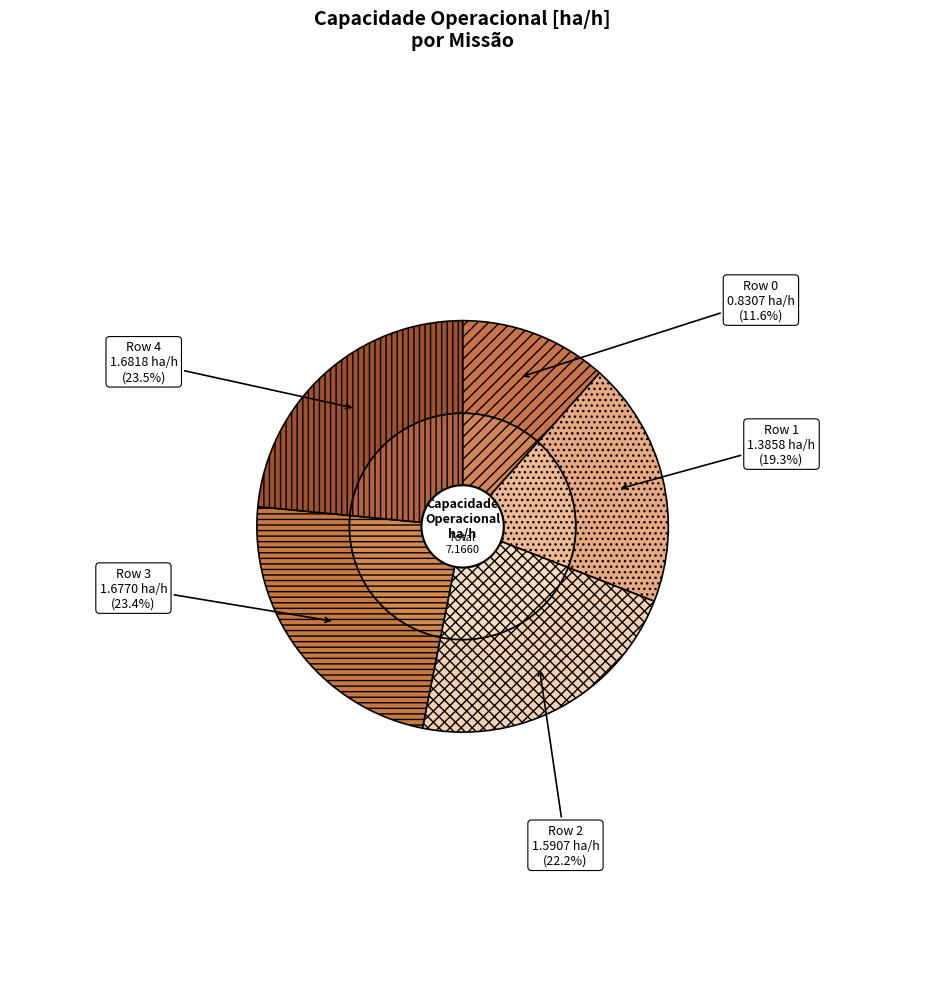

The Row 4 slice represents 23% of the pie. True or false?

True